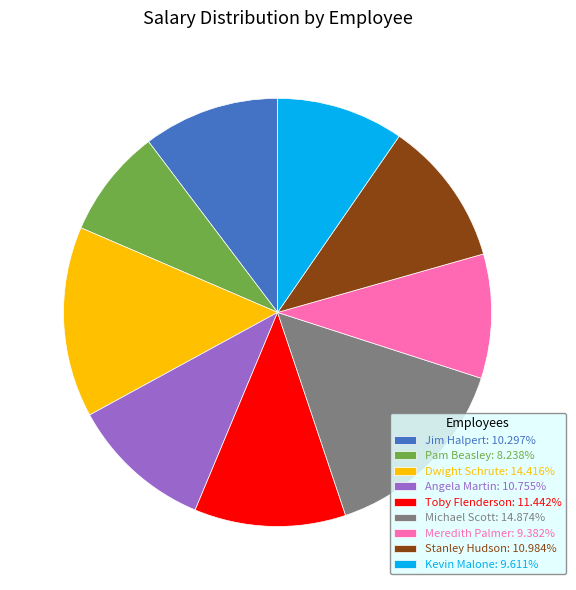

Which has a higher value, Toby Flenderson or Angela Martin?

Toby Flenderson